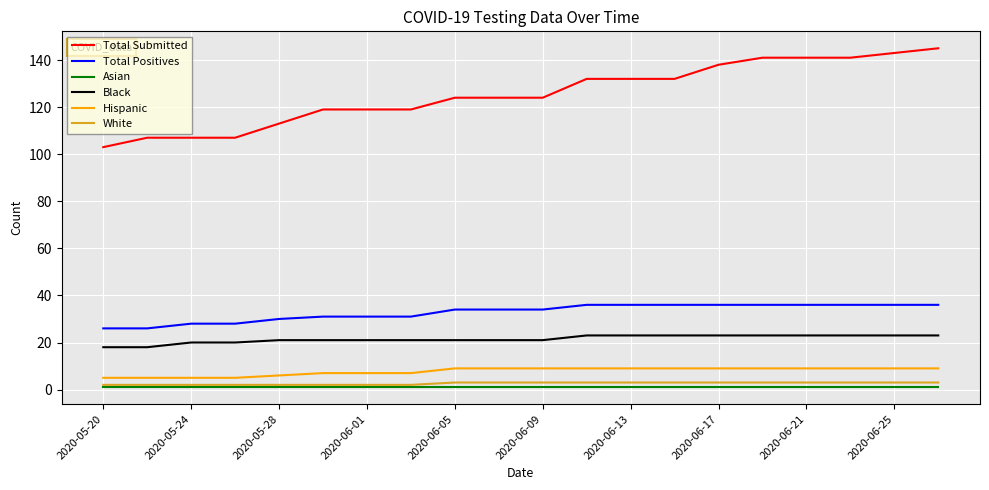

What is the lowest value of the Hispanic series?

5